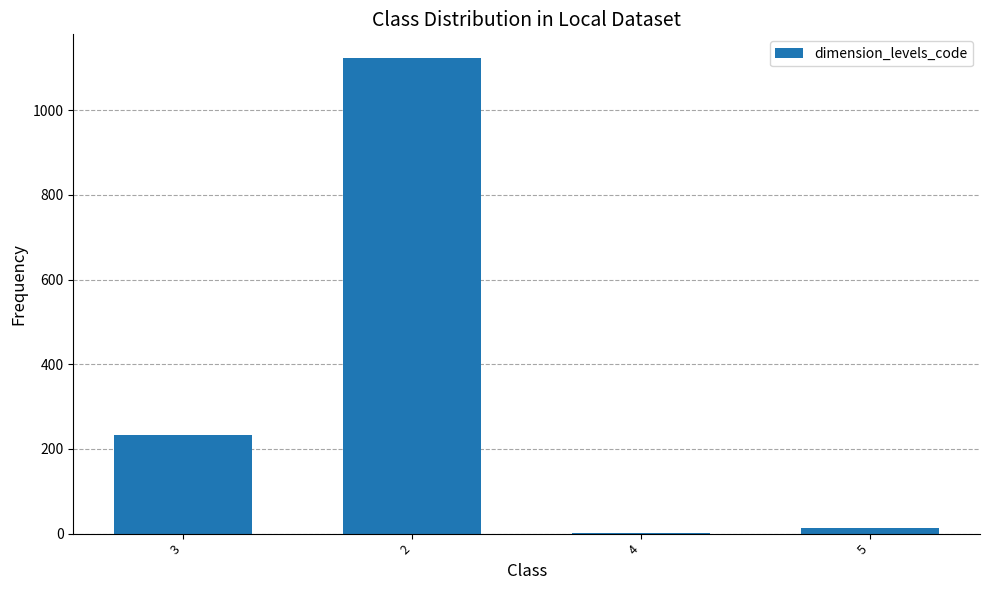

What is the maximum value shown in the chart?

1123